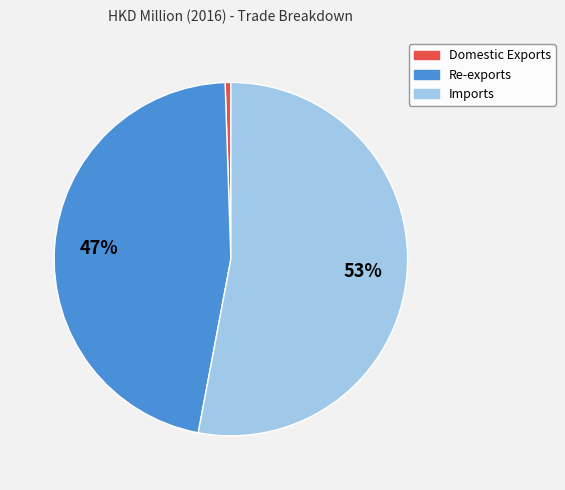

Do Imports and Re-exports together represent more than half of the pie?

Yes